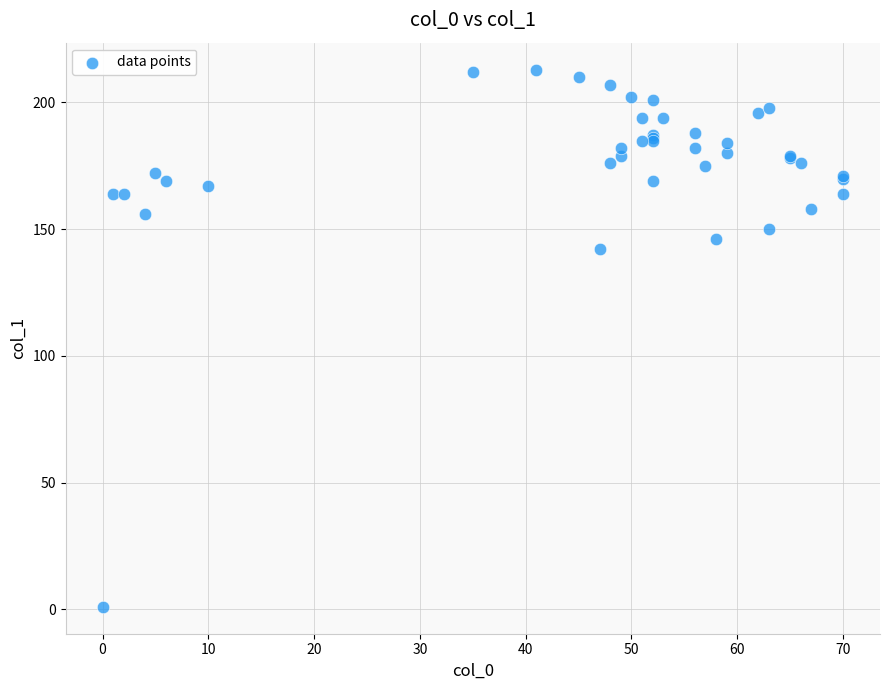

What Y value in the scatter plot is closest to 107?

142